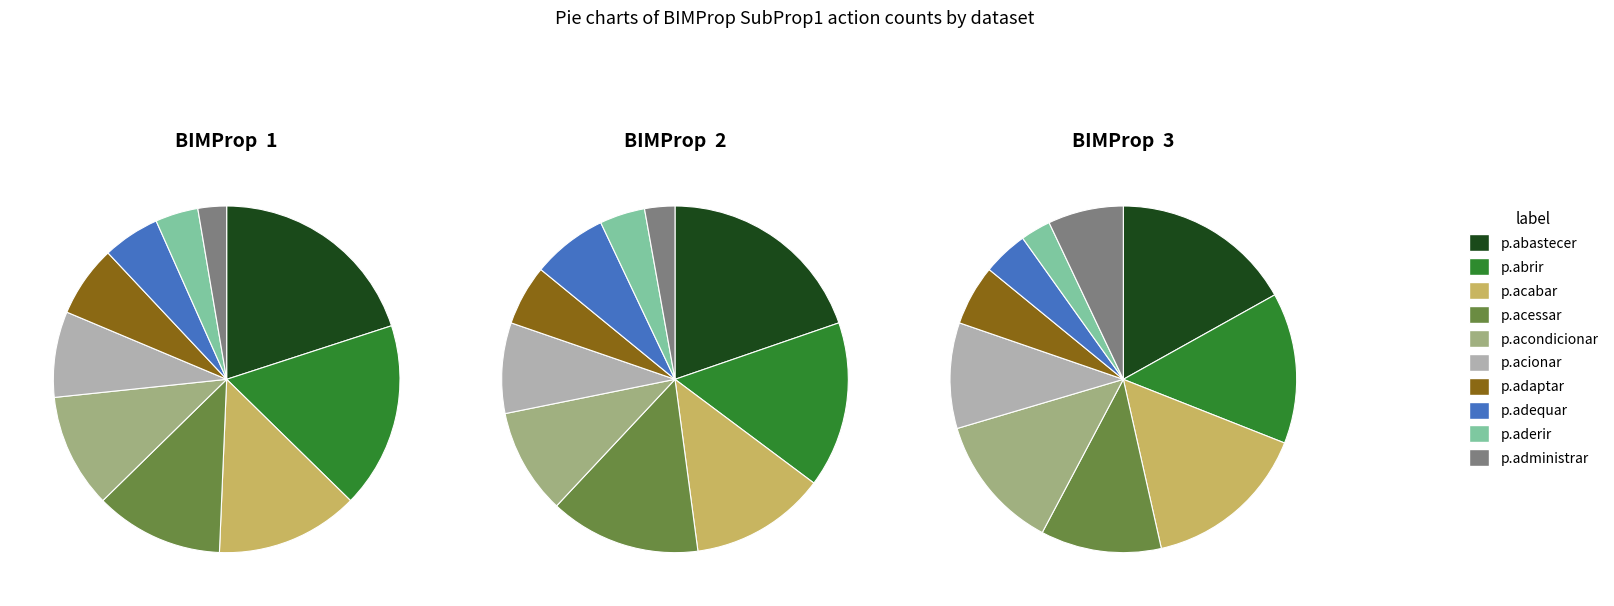

The 9 slice represents 1% of the pie. True or false?

False